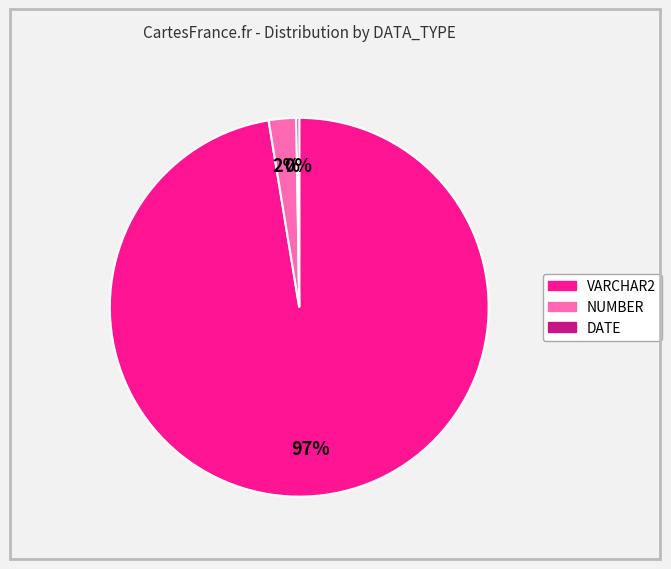

Which category has the biggest portion of the pie?

VARCHAR2